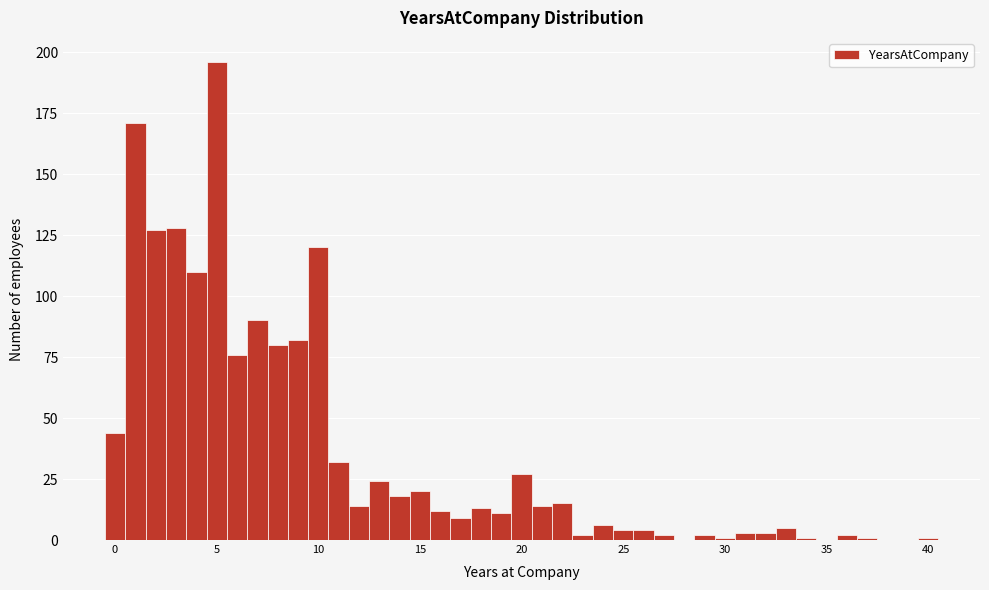

Read against the x-axis, roughly where is the centre of the tallest bar?

5.0